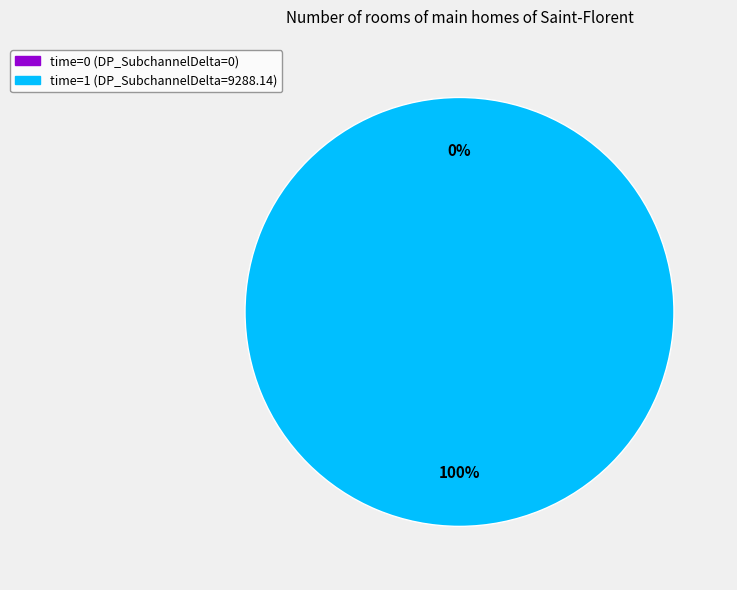

Is 1 the majority of the pie?

Yes